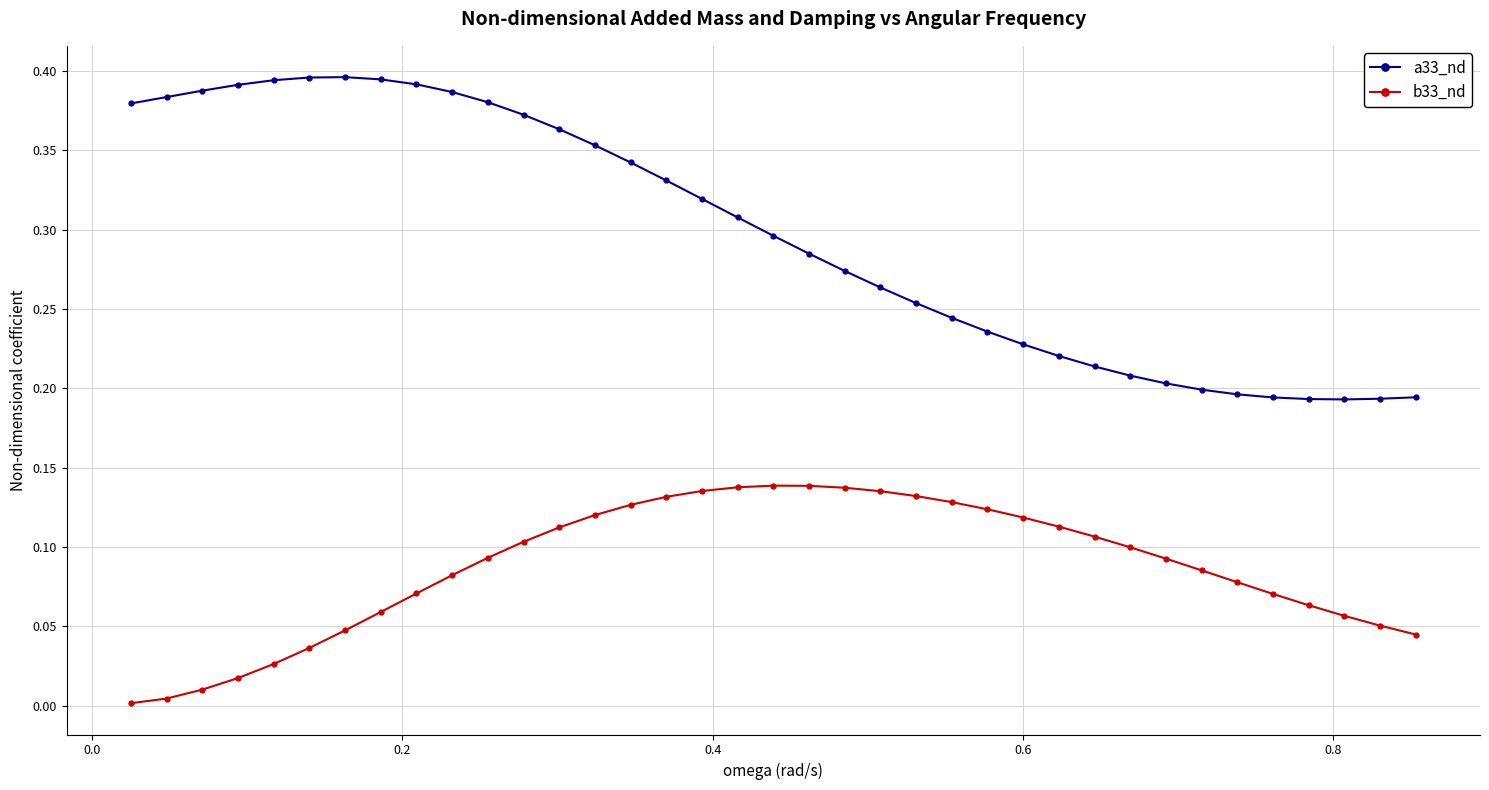

Which series has the largest total across all categories?

a33_nd